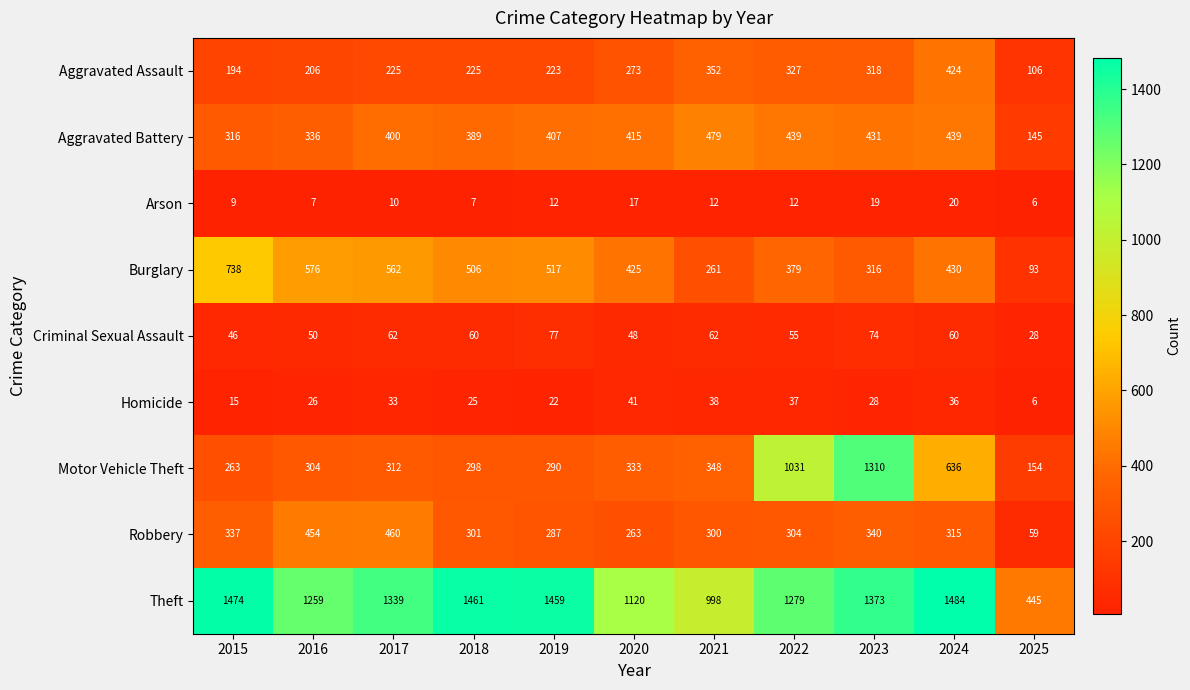

How many data points does each series have?

11